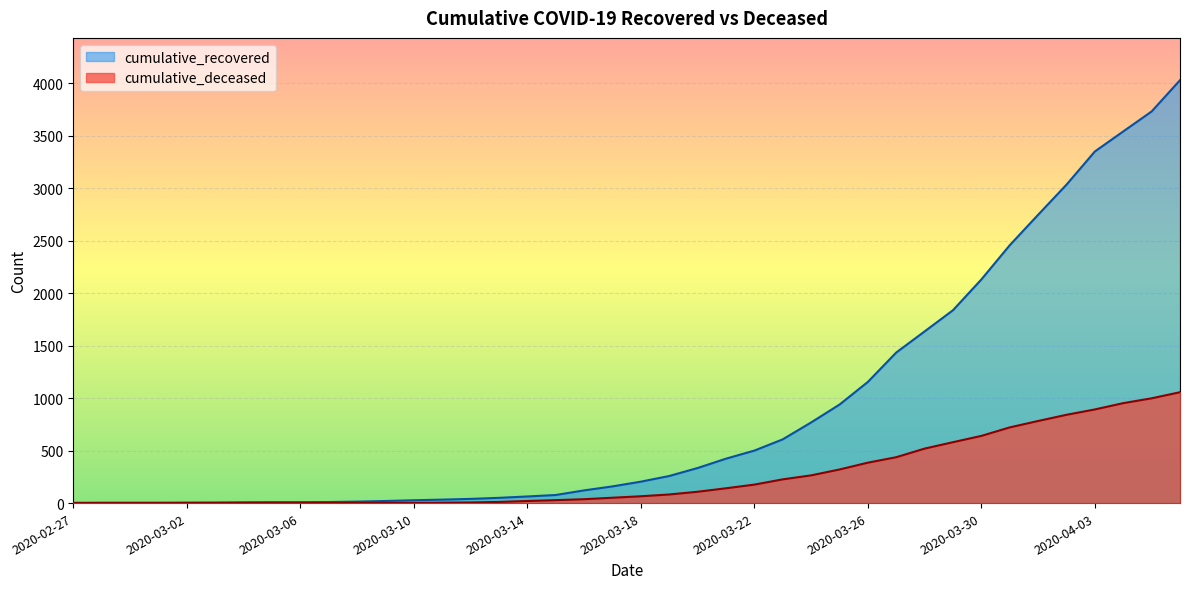

True or false: cumulative_deceased has a value of 4 at 2020-03-11.

True